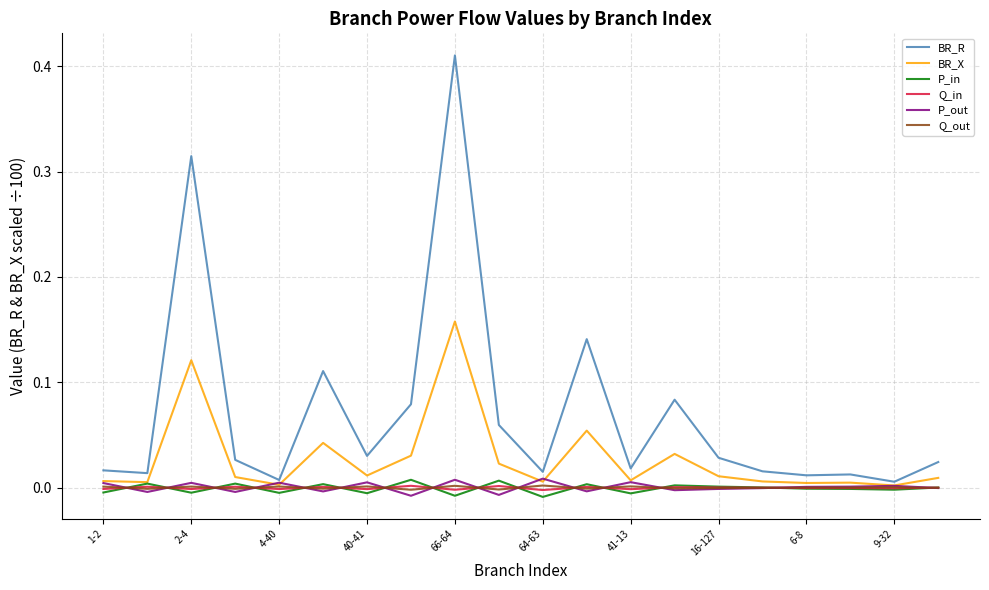

Which series has the largest total across all categories?

BR_R